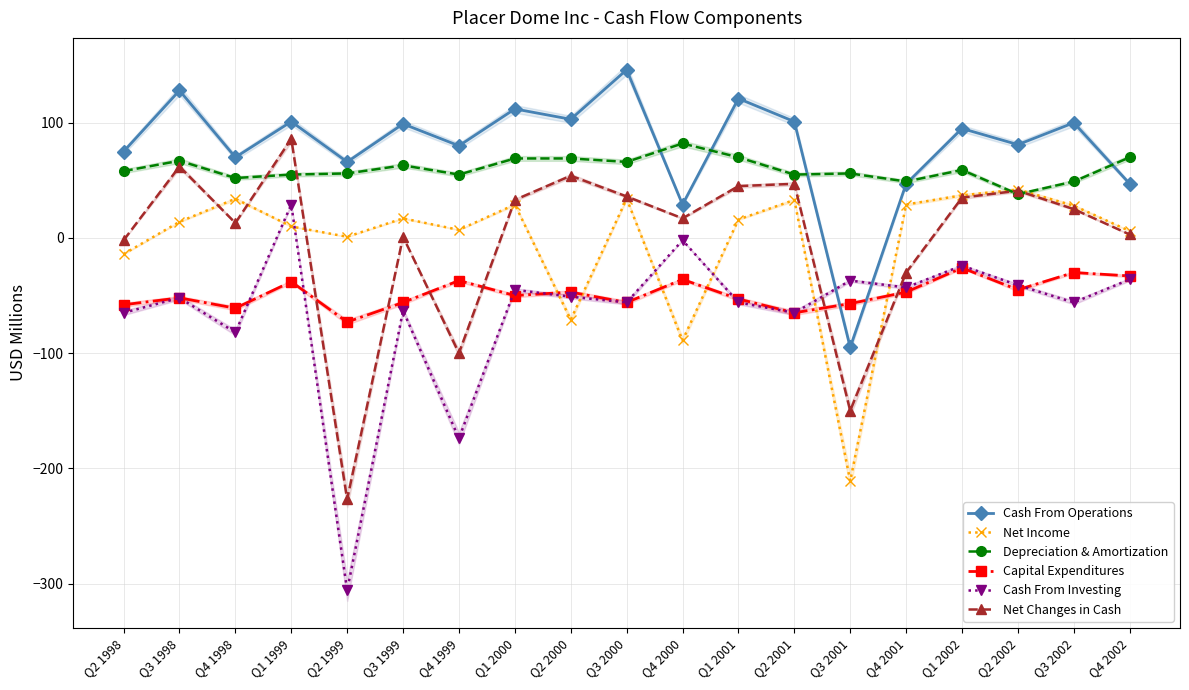

Reading right to left, transcribe all the data shown in this chart.

Cash From Operations: Q4 2002=47	Q3 2002=100	Q2 2002=81	Q1 2002=95	Q4 2001=47	Q3 2001=-95	Q2 2001=101	Q1 2001=121	Q4 2000=29	Q3 2000=146	Q2 2000=103	Q1 2000=112	Q4 1999=80	Q3 1999=99	Q2 1999=66	Q1 1999=101	Q4 1998=70	Q3 1998=128	Q2 1998=75
Net Income: Q4 2002=6	Q3 2002=28	Q2 2002=42	Q1 2002=37	Q4 2001=29	Q3 2001=-211	Q2 2001=33	Q1 2001=16	Q4 2000=-89	Q3 2000=34	Q2 2000=-71	Q1 2000=29	Q4 1999=7	Q3 1999=17	Q2 1999=1	Q1 1999=10	Q4 1998=34	Q3 1998=14	Q2 1998=-14
Depreciation & Amortization: Q4 2002=70	Q3 2002=49	Q2 2002=38	Q1 2002=59	Q4 2001=49	Q3 2001=56	Q2 2001=55	Q1 2001=70	Q4 2000=82	Q3 2000=66	Q2 2000=69	Q1 2000=69	Q4 1999=55	Q3 1999=63	Q2 1999=56	Q1 1999=55	Q4 1998=52	Q3 1998=67	Q2 1998=58
Capital Expenditures: Q4 2002=-33	Q3 2002=-30	Q2 2002=-45	Q1 2002=-26	Q4 2001=-47	Q3 2001=-57	Q2 2001=-65	Q1 2001=-53	Q4 2000=-36	Q3 2000=-56	Q2 2000=-47	Q1 2000=-50	Q4 1999=-37	Q3 1999=-56	Q2 1999=-73	Q1 1999=-38	Q4 1998=-61	Q3 1998=-52	Q2 1998=-58
Cash From Investing: Q4 2002=-36	Q3 2002=-56	Q2 2002=-41	Q1 2002=-24	Q4 2001=-43	Q3 2001=-37	Q2 2001=-65	Q1 2001=-56	Q4 2000=-2	Q3 2000=-56	Q2 2000=-51	Q1 2000=-45	Q4 1999=-174	Q3 1999=-63	Q2 1999=-306	Q1 1999=29	Q4 1998=-82	Q3 1998=-52	Q2 1998=-65
Net Changes in Cash: Q4 2002=3	Q3 2002=25	Q2 2002=41	Q1 2002=35	Q4 2001=-30	Q3 2001=-150	Q2 2001=47	Q1 2001=45	Q4 2000=17	Q3 2000=36	Q2 2000=54	Q1 2000=33	Q4 1999=-100	Q3 1999=1	Q2 1999=-227	Q1 1999=86	Q4 1998=13	Q3 1998=62	Q2 1998=-2